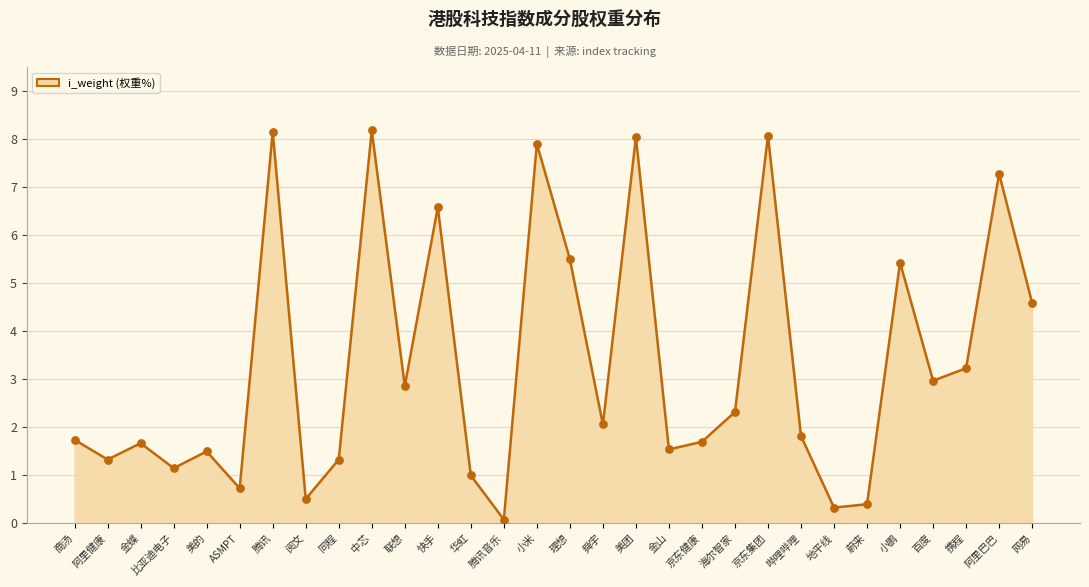

Between 哔哩哔哩 and 商汤, which is larger?

哔哩哔哩